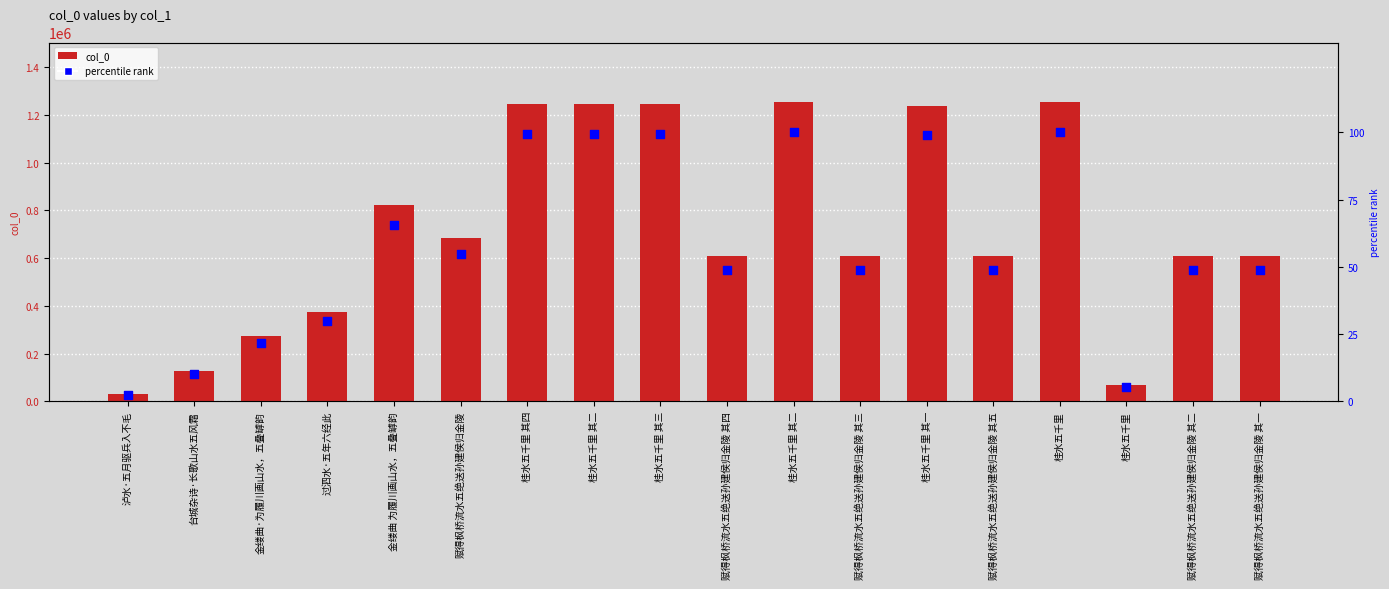

What are all the series names shown in the legend?

col_0, percentile rank